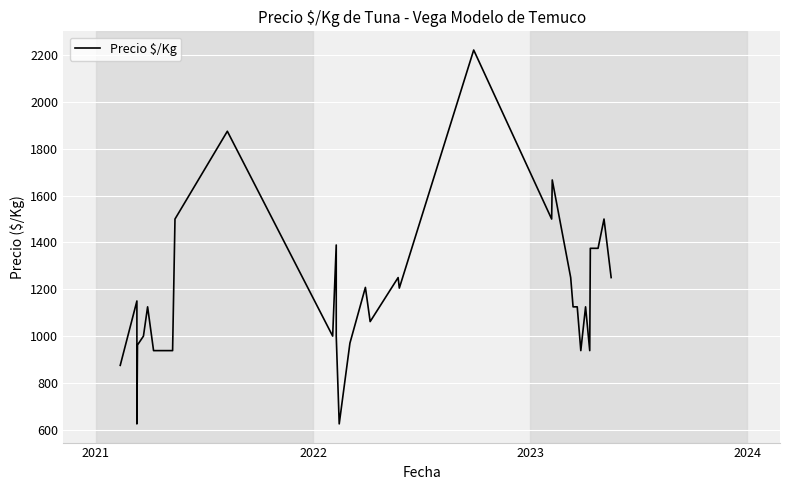

At which category does the data reach its first local peak?

2021